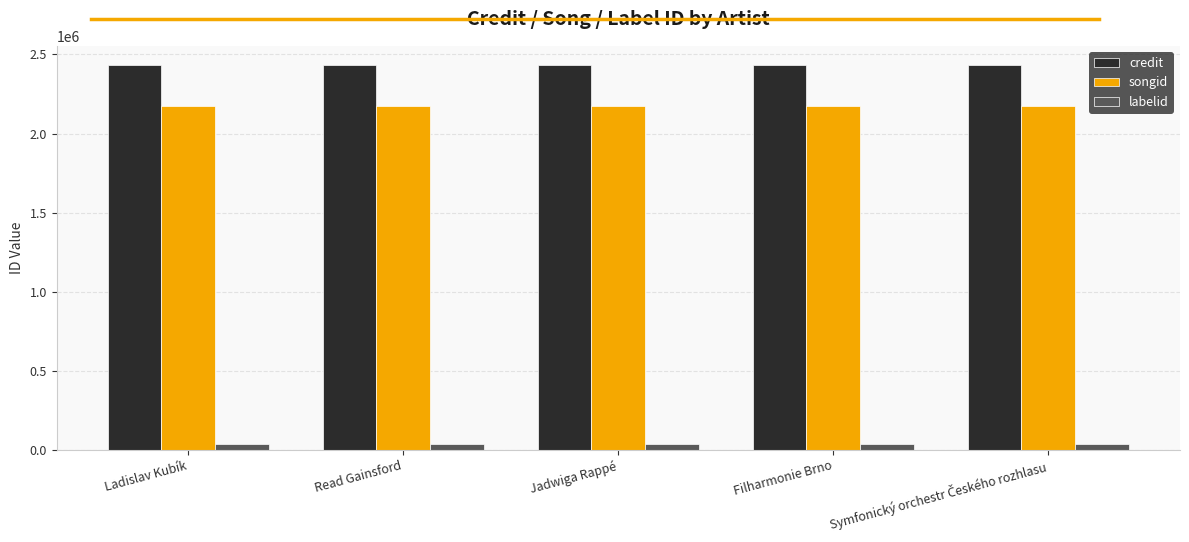

What is the greatest value displayed?

2433174